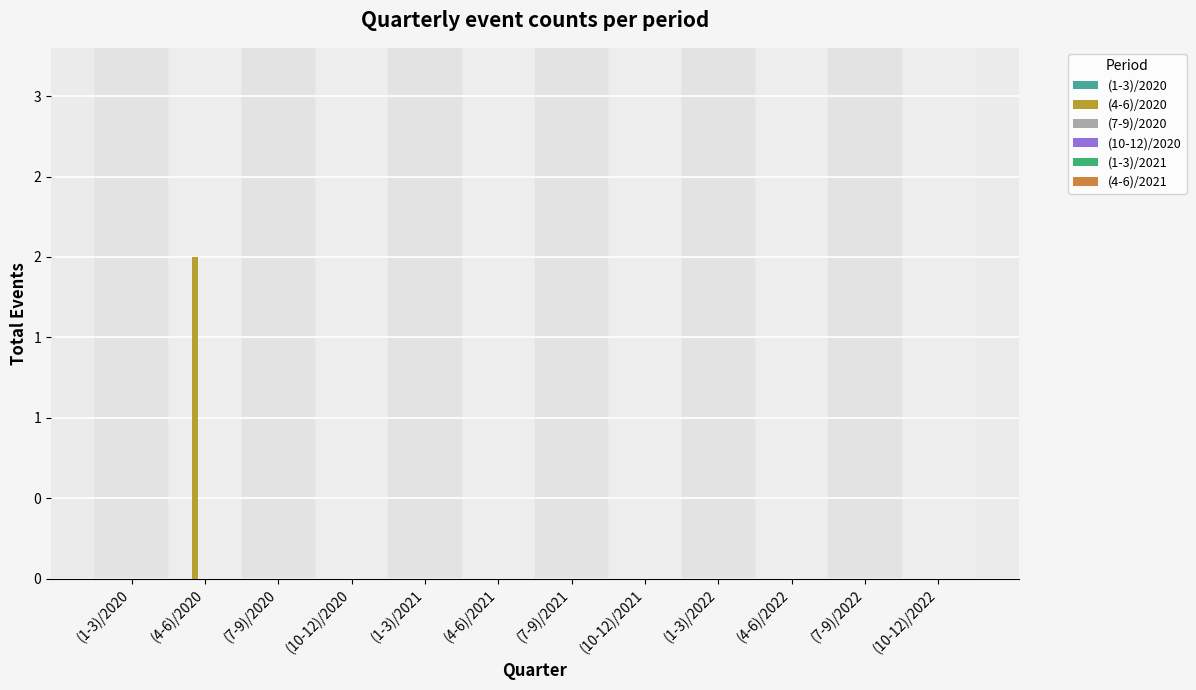

Are the bars horizontal?

No